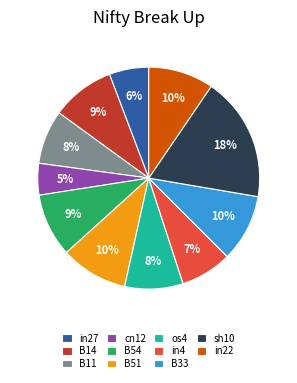

Which category has the smallest portion of the pie?

cn12